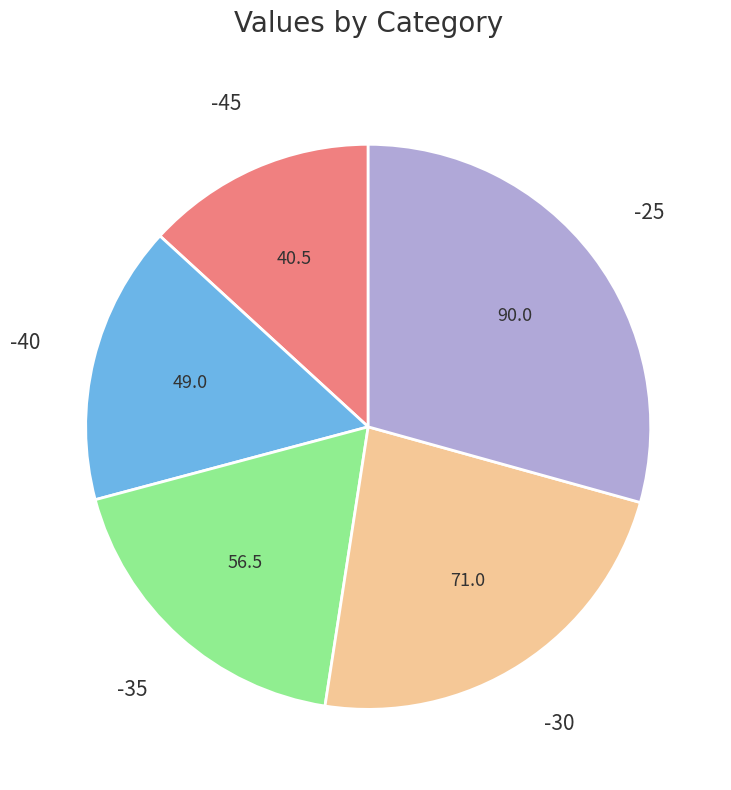

Is there a majority slice in this chart?

No